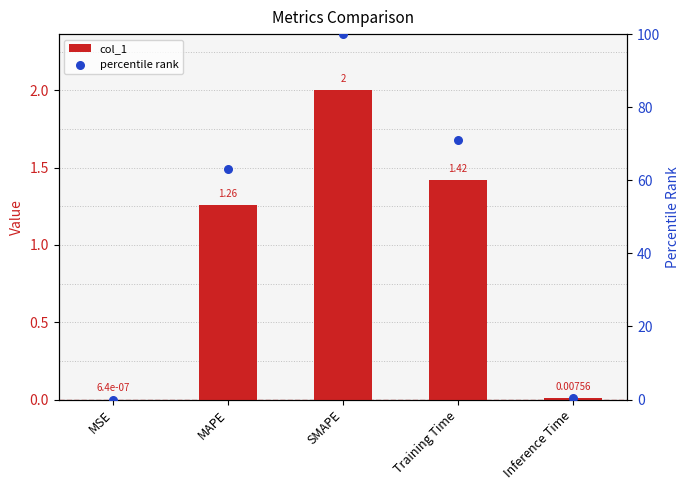

What are all the series names shown in the legend?

col_1, percentile rank